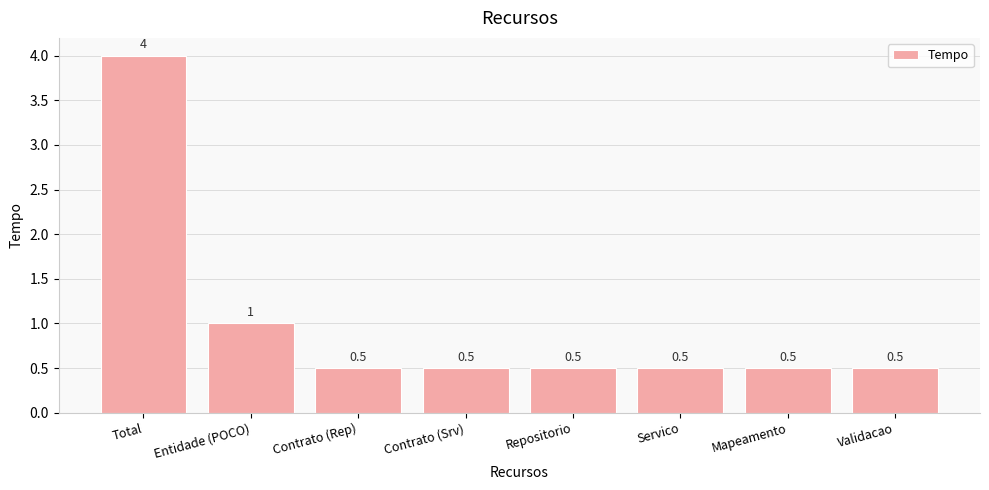

Does the chart contain any negative values?

No